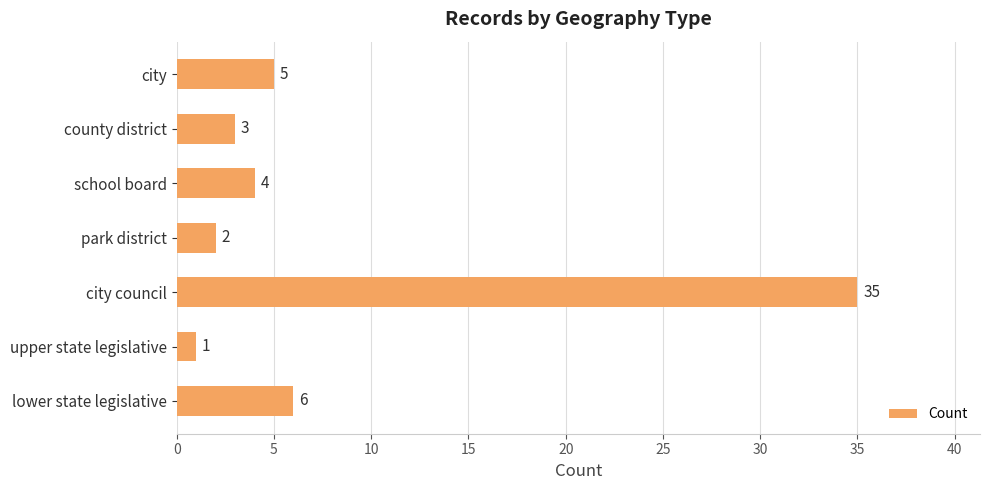

What is the change in value from lower state legislative to county district?

-3